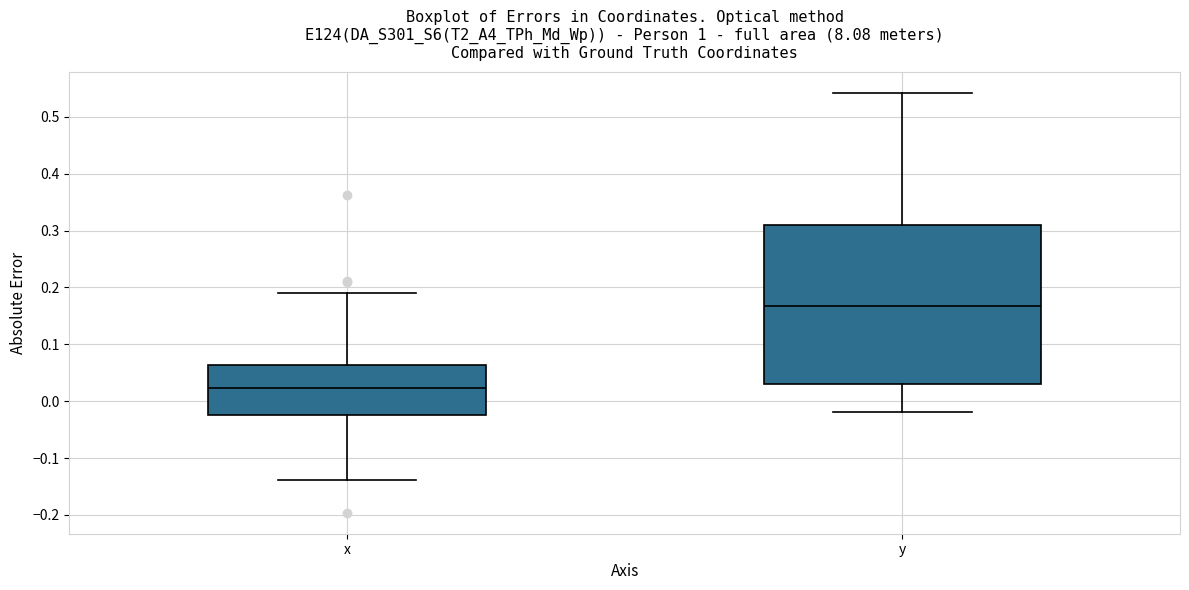

Reading left to right, read every box against the y-axis: the position of its median line, the range the box covers, and the ends of its whiskers. The values are not printed on the chart, so give them approximately, as read against the axis.

x: median 0.02, box -0.02 to 0.06, whiskers -0.14 to 0.19
y: median 0.17, box 0.03 to 0.31, whiskers -0.02 to 0.54